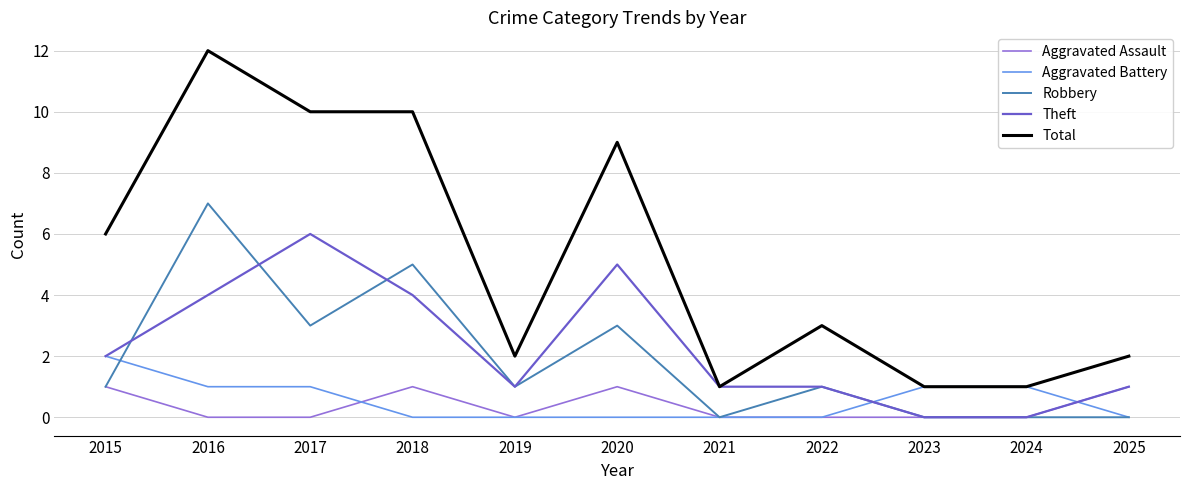

What is the maximum value shown in the chart?

12